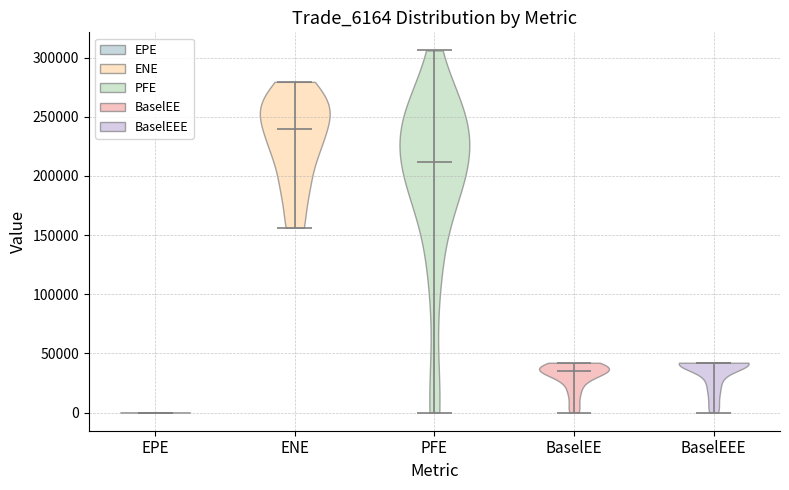

Reading left to right, read every violin against the y-axis: where its median line is, and the lowest and highest points it reaches. The values are not printed on the chart, so give them approximately, as read against the axis.

EPE: median line 0, lowest point 0, highest point 0
ENE: median line 240000, lowest point 155000, highest point 280000
PFE: median line 210000, lowest point 0, highest point 305000
BaselEE: median line 35000, lowest point 0, highest point 40000
BaselEEE: median line 40000, lowest point 0, highest point 40000